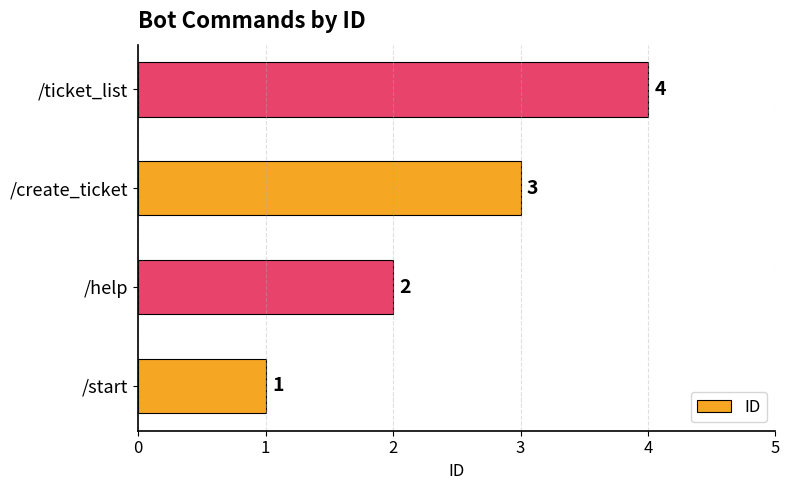

Is it true that the value at /help is 2?

True